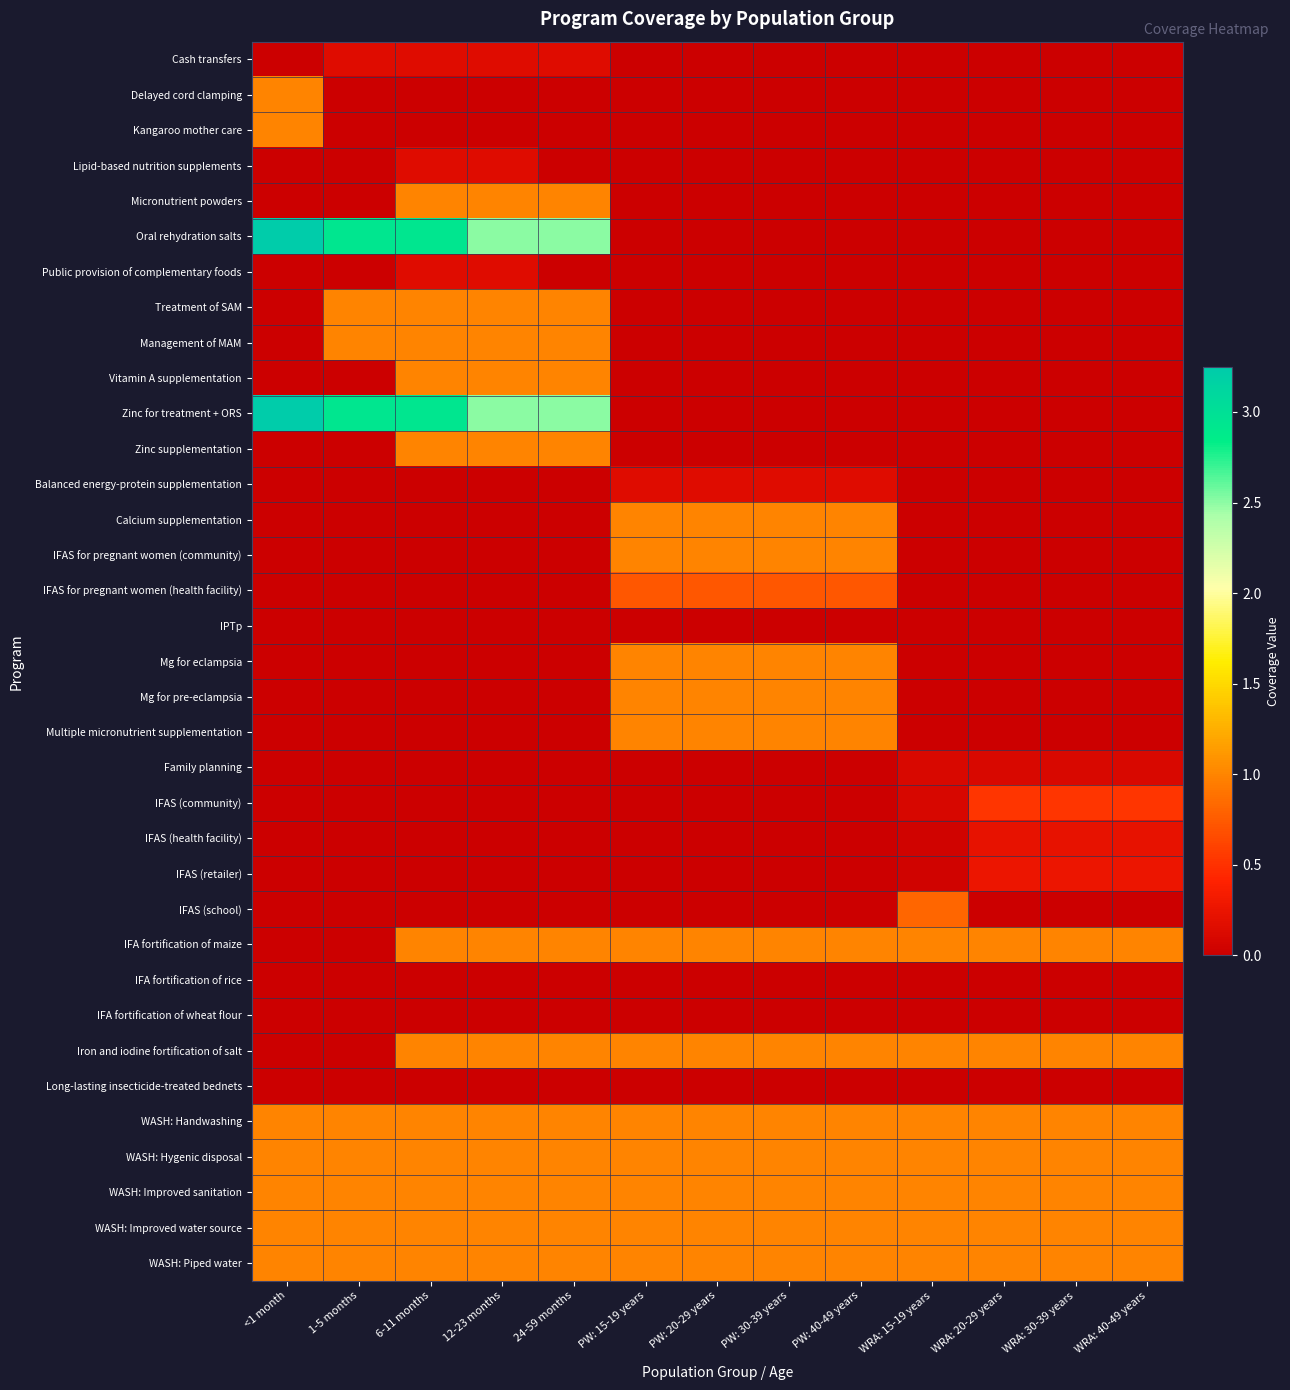

What is the maximum value shown in the chart?

3.2